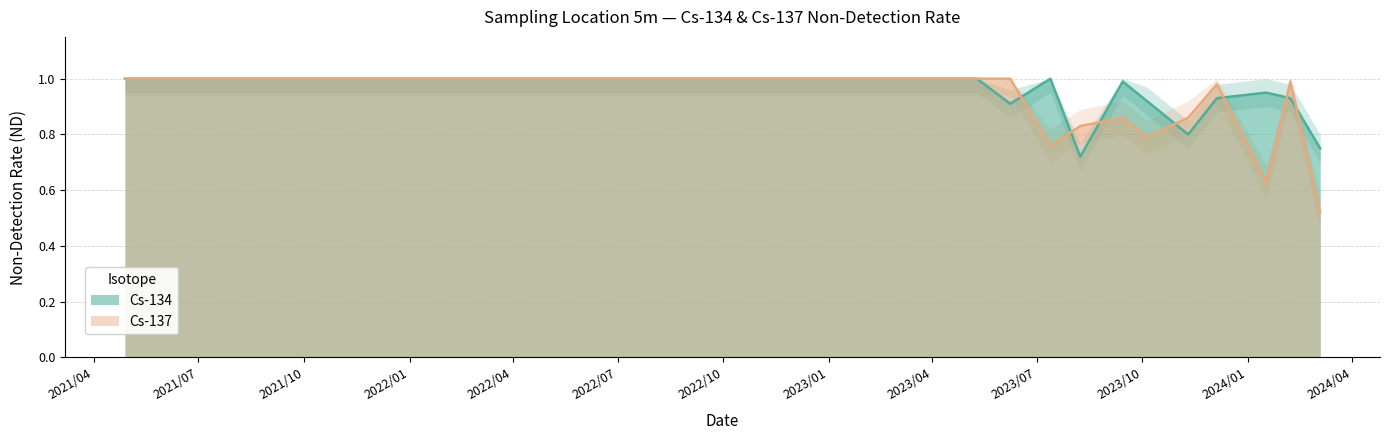

The Cs-137 series shows 1.5 at 2023/04/11. True or false?

False